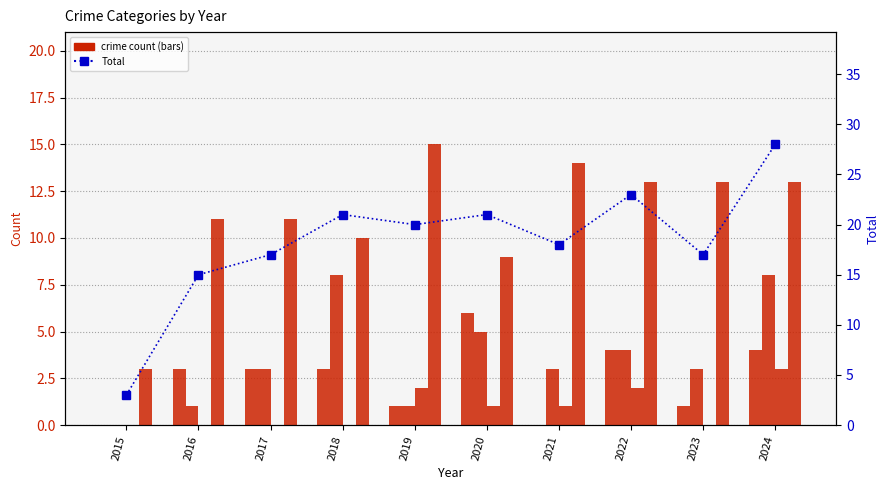

Reading left to right, what are all the values shown in this chart?

Aggravated Assault: 2015=0	2016=3	2017=3	2018=3	2019=1	2020=6	2021=0	2022=4	2023=1	2024=4
Aggravated Battery: 2015=0	2016=1	2017=3	2018=8	2019=1	2020=5	2021=3	2022=4	2023=3	2024=8
Criminal Sexual Assault: 2015=0	2016=0	2017=0	2018=0	2019=2	2020=1	2021=1	2022=2	2023=0	2024=3
Robbery: 2015=3	2016=11	2017=11	2018=10	2019=15	2020=9	2021=14	2022=13	2023=13	2024=13
Total: 2015=3	2016=15	2017=17	2018=21	2019=20	2020=21	2021=18	2022=23	2023=17	2024=28